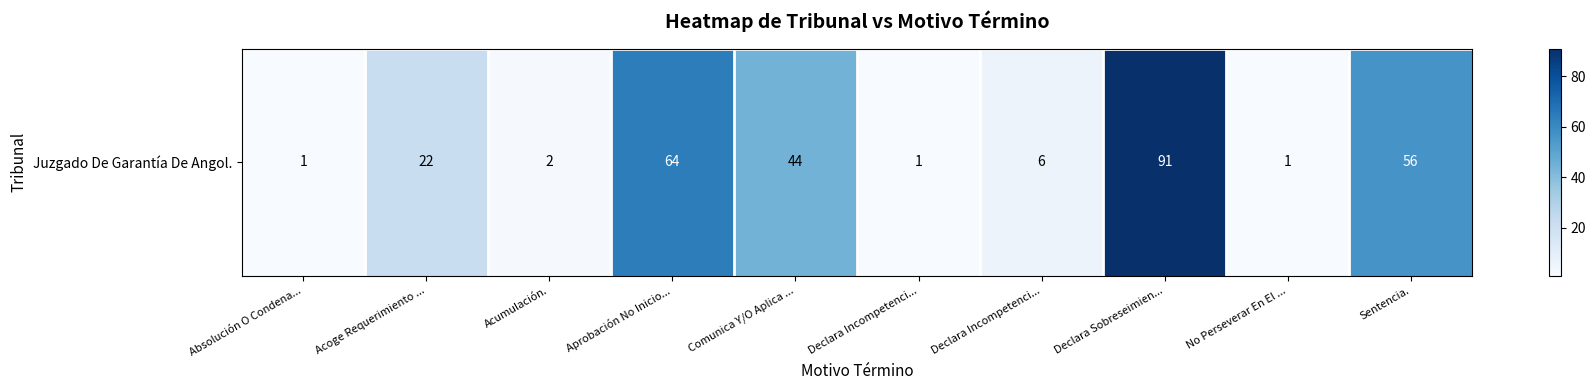

What value does the data have at Sentencia., to the nearest 5?

55